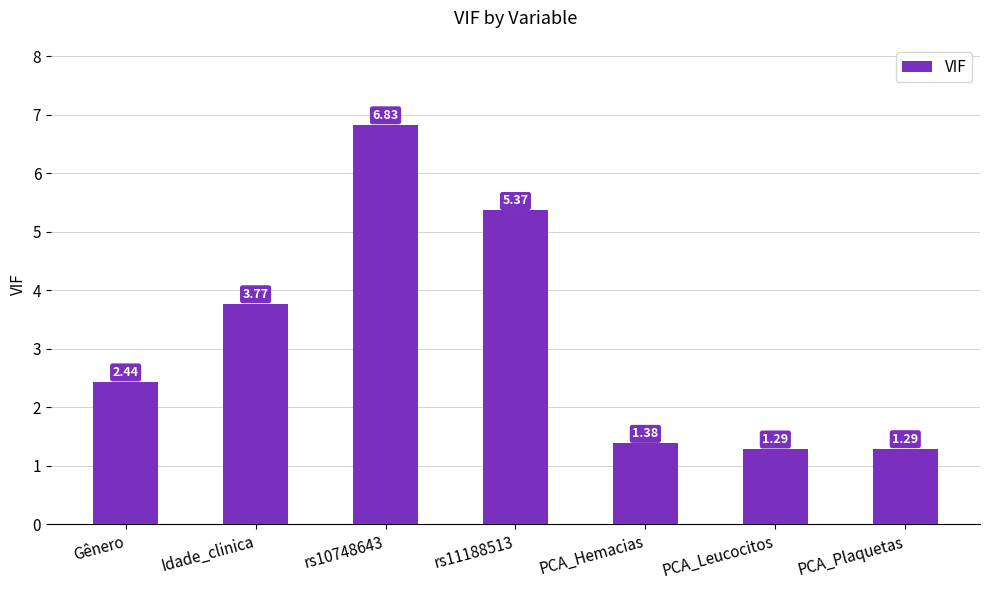

What is the label of the 1st bar from the right?

PCA_Plaquetas